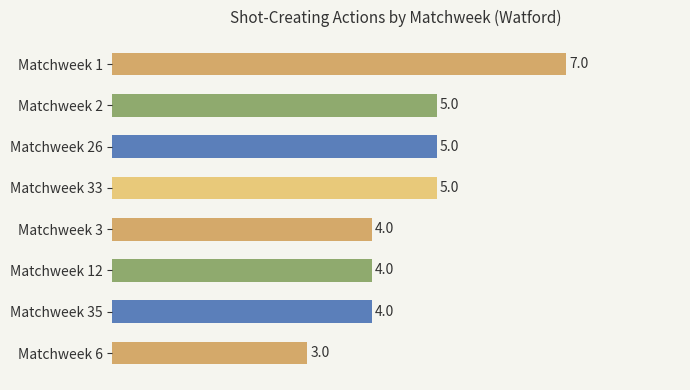

Are the bars horizontal?

Yes